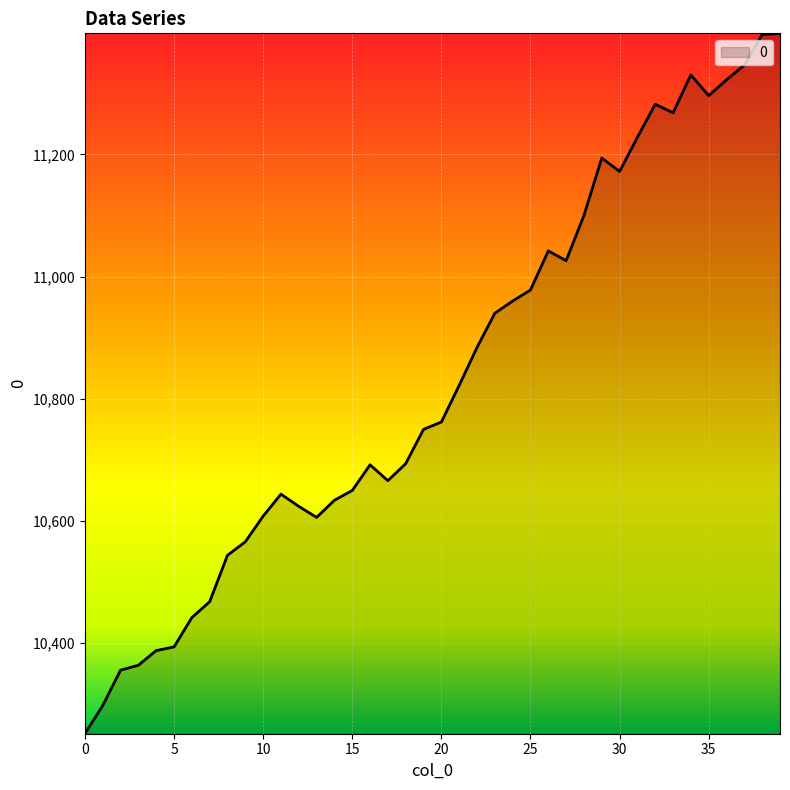

What is the greatest value displayed?

11398